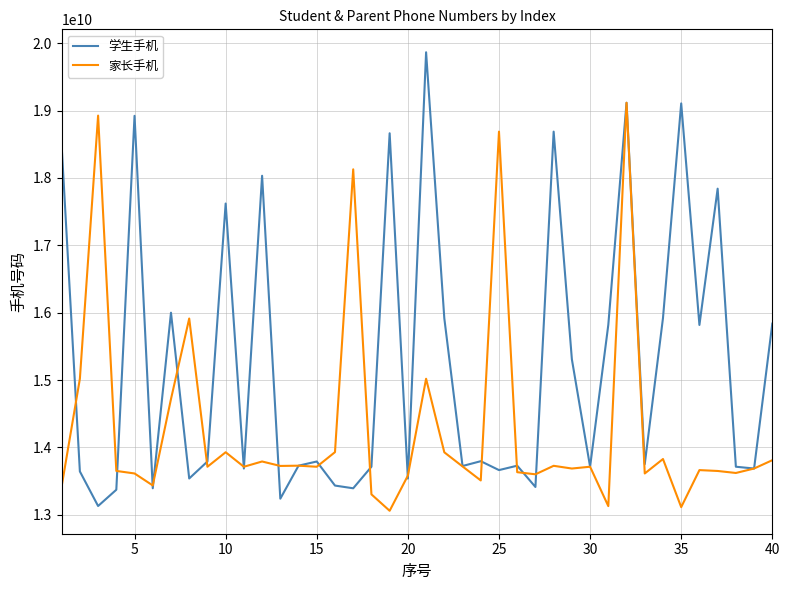

Which series has the widest spread of values?

学生手机